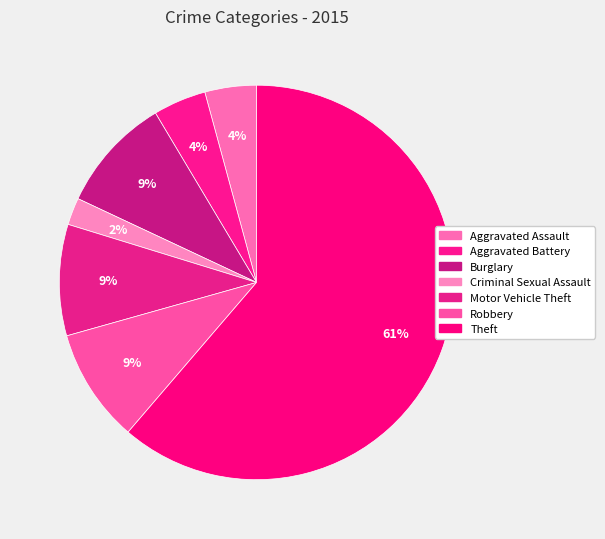

Rank the categories by value from highest to lowest.

Theft, Burglary, Robbery, Motor Vehicle Theft, Aggravated Battery, Aggravated Assault, Criminal Sexual Assault